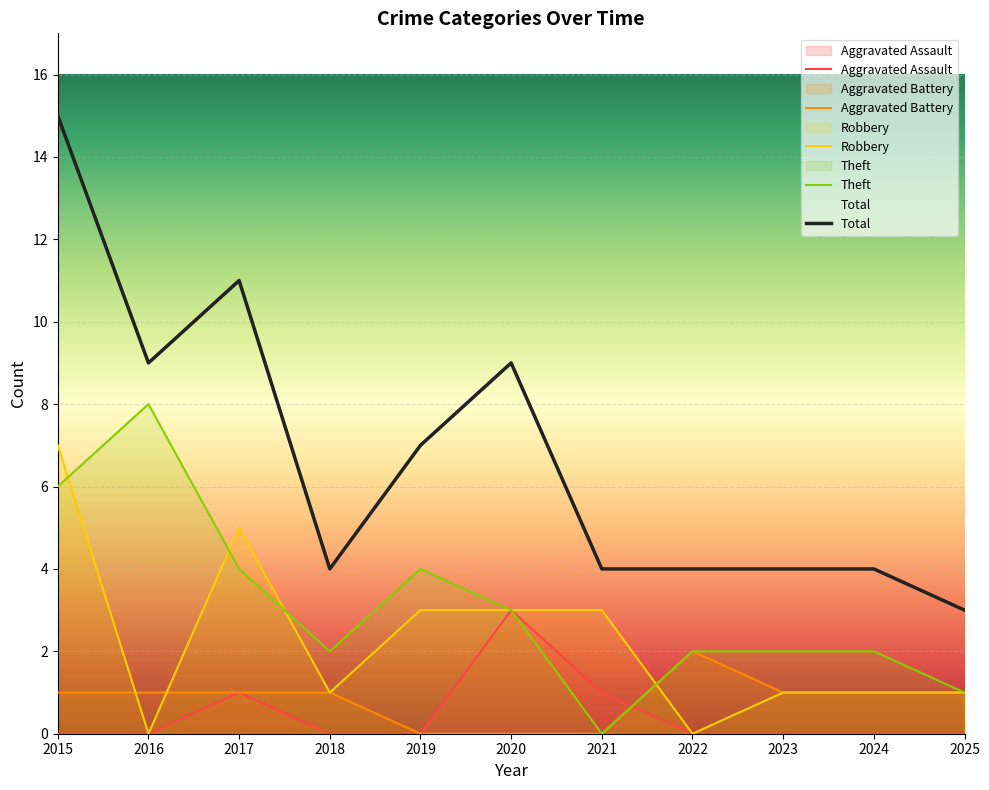

True or false: Aggravated Battery and Theft cross at least once.

False